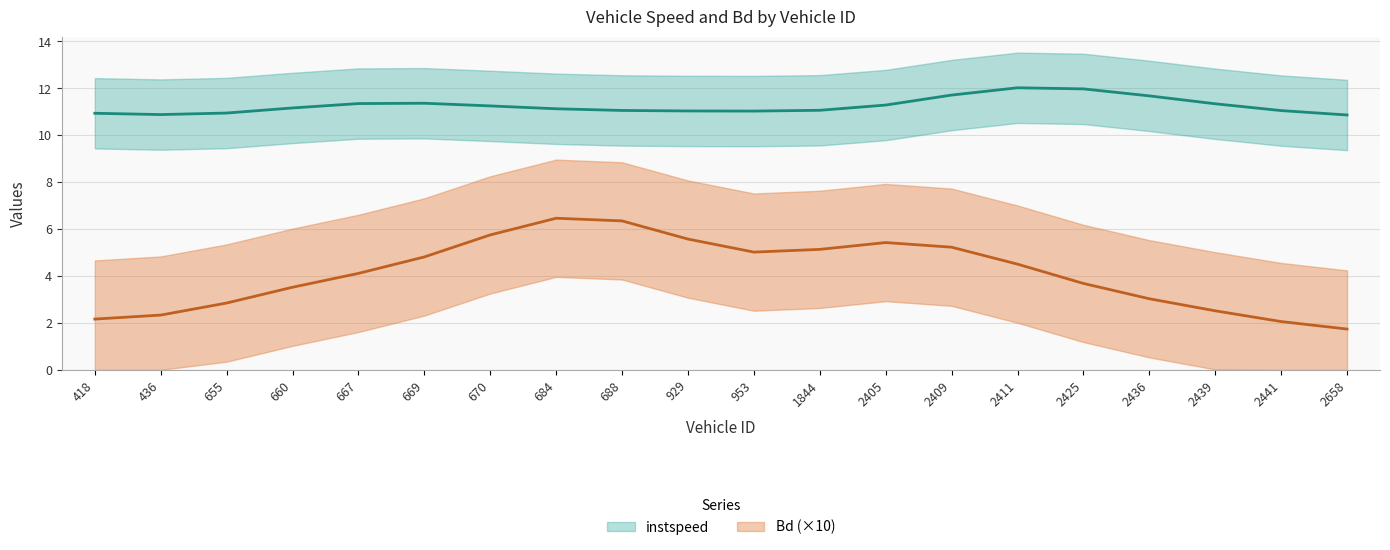

Does the chart have visible grid lines?

Yes